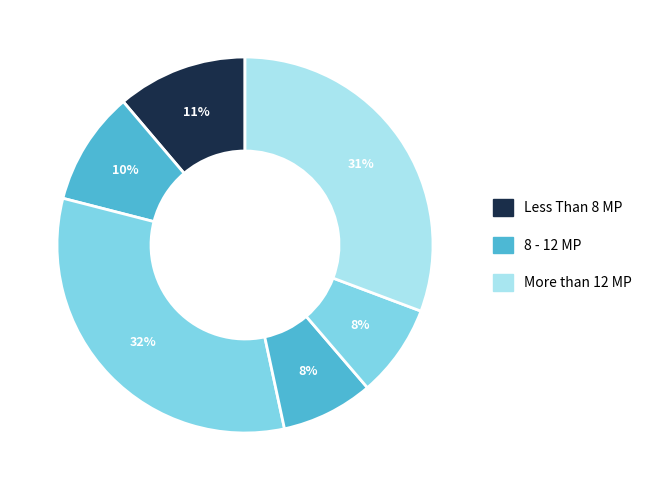

To the nearest percent, what is the average slice percentage?

17%